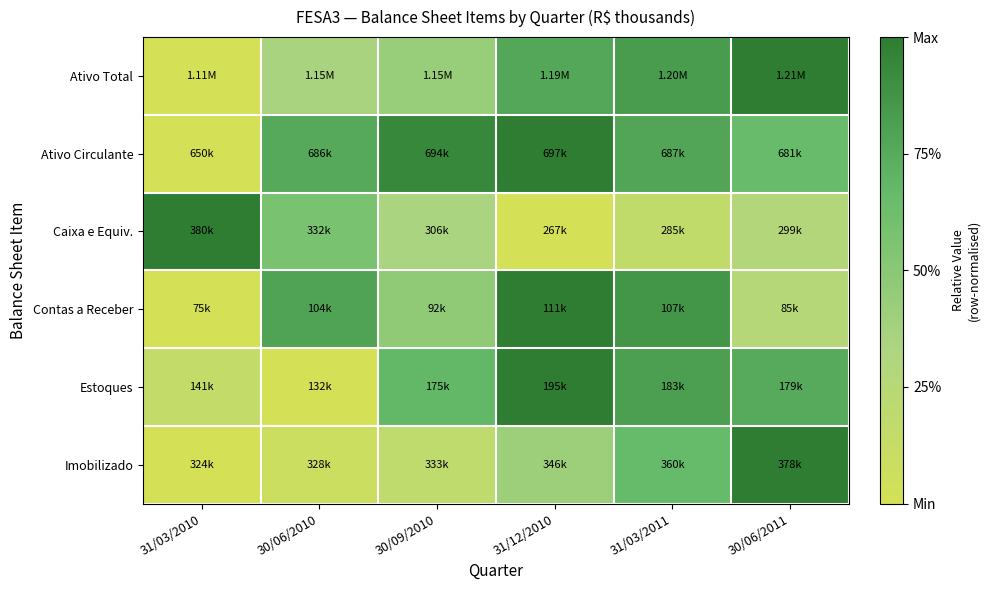

Reading left to right, list all the values displayed in this chart.

Ativo Total: 31/03/2010=0.0	30/06/2010=0.3	30/09/2010=0.4	31/12/2010=0.8	31/03/2011=0.8	30/06/2011=1.0
Ativo Circulante: 31/03/2010=0.0	30/06/2010=0.8	30/09/2010=0.9	31/12/2010=1.0	31/03/2011=0.8	30/06/2011=0.7
Caixa e Equiv.: 31/03/2010=1.0	30/06/2010=0.6	30/09/2010=0.3	31/12/2010=0.0	31/03/2011=0.2	30/06/2011=0.3
Contas a Receber: 31/03/2010=0.0	30/06/2010=0.8	30/09/2010=0.5	31/12/2010=1.0	31/03/2011=0.9	30/06/2011=0.3
Estoques: 31/03/2010=0.1	30/06/2010=0.0	30/09/2010=0.7	31/12/2010=1.0	31/03/2011=0.8	30/06/2011=0.8
Imobilizado: 31/03/2010=0.0	30/06/2010=0.1	30/09/2010=0.2	31/12/2010=0.4	31/03/2011=0.7	30/06/2011=1.0